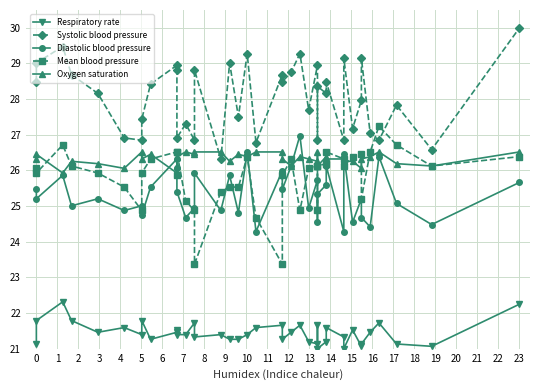

What is the average value of the Systolic blood pressure series?

28.1